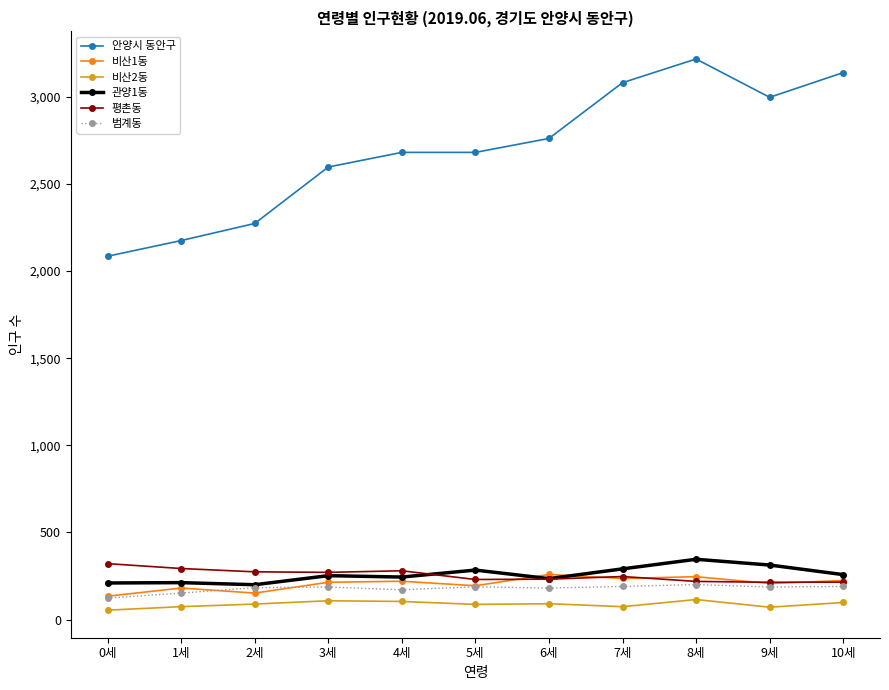

The value of 비산2동 at 1세 is 74. True or false?

True